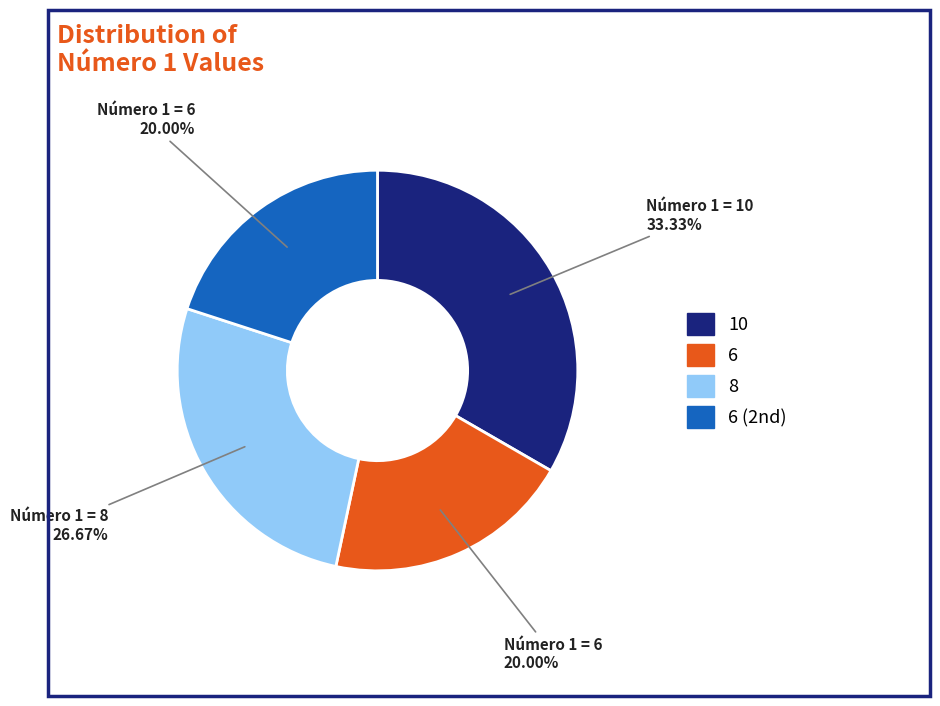

Does any single category account for the majority?

No